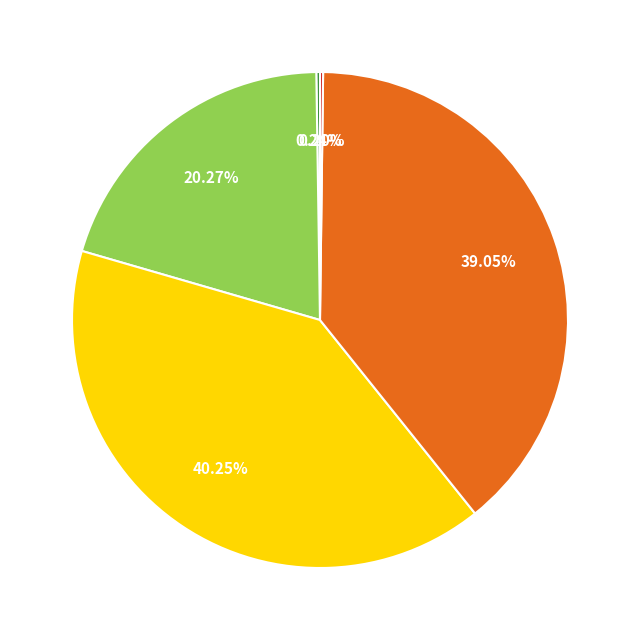

Does any single category account for the majority?

No